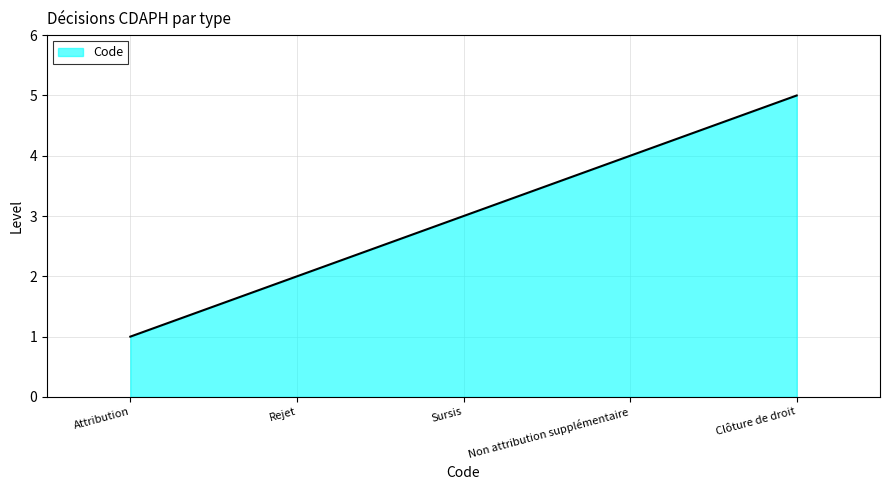

True or false: the data shows 1 at Attribution.

True